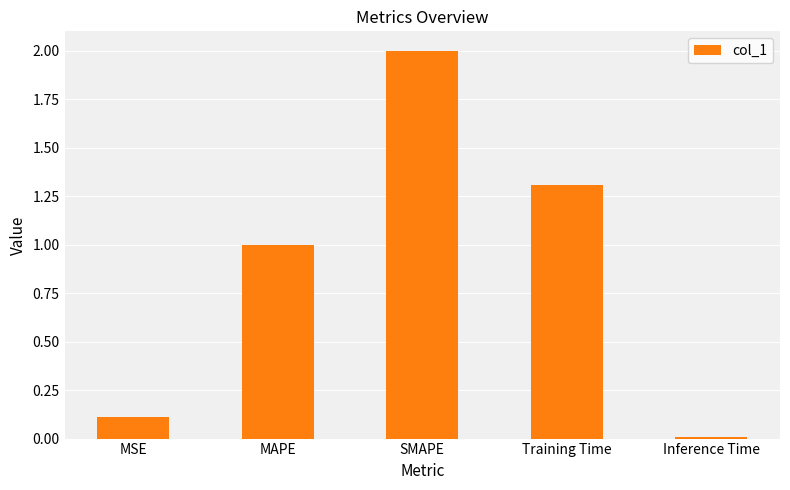

What is the difference between the values at MAPE and MSE?

0.9